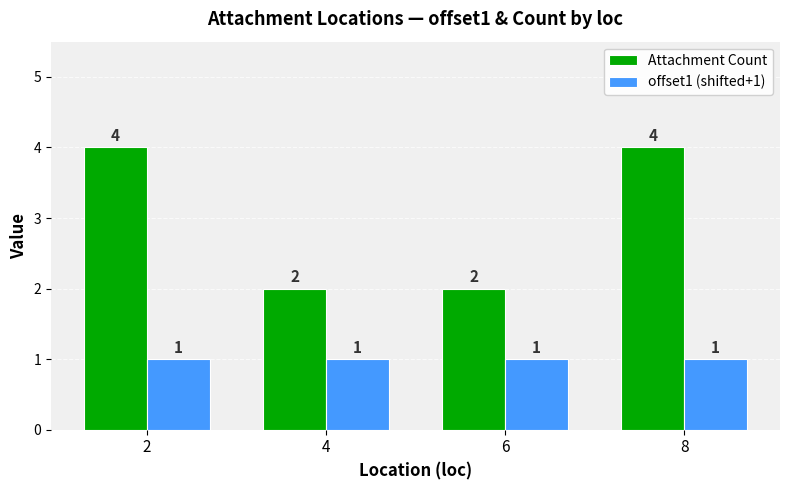

What is the sum of all offset1 (shifted+1) values?

4